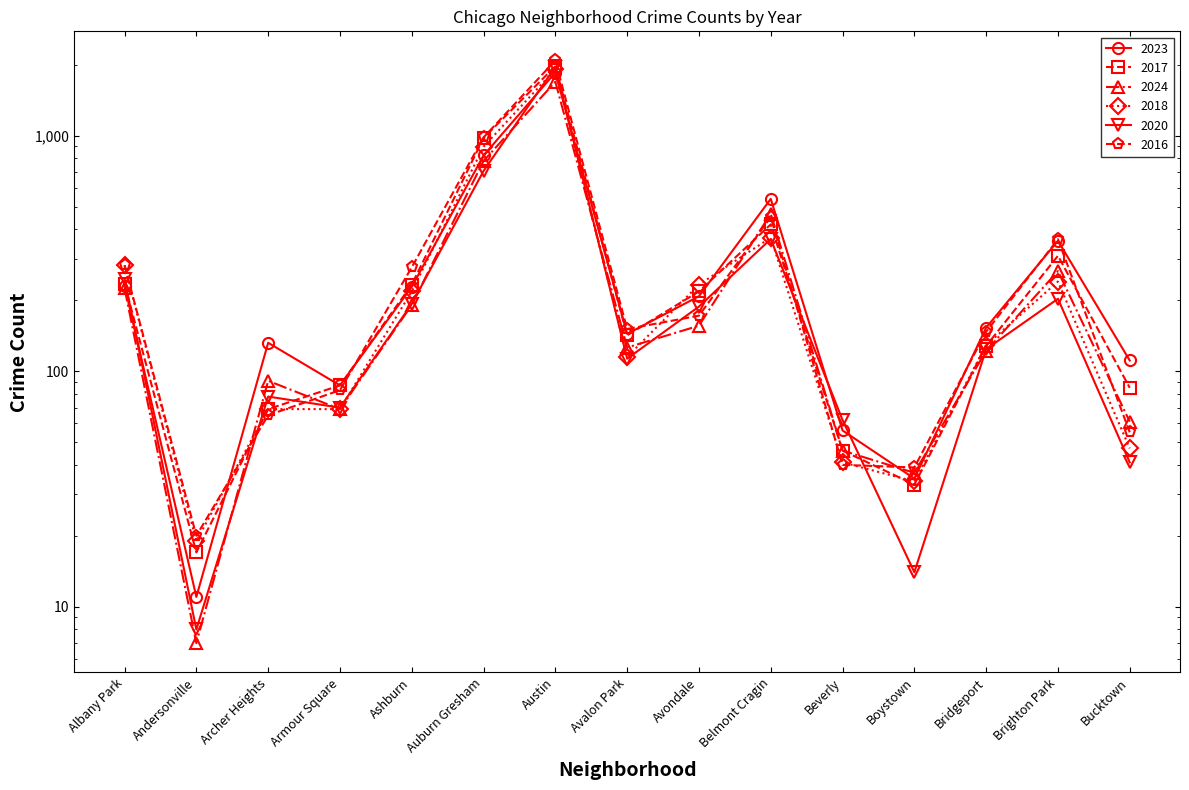

Is this an area chart (filled region under the line)?

No